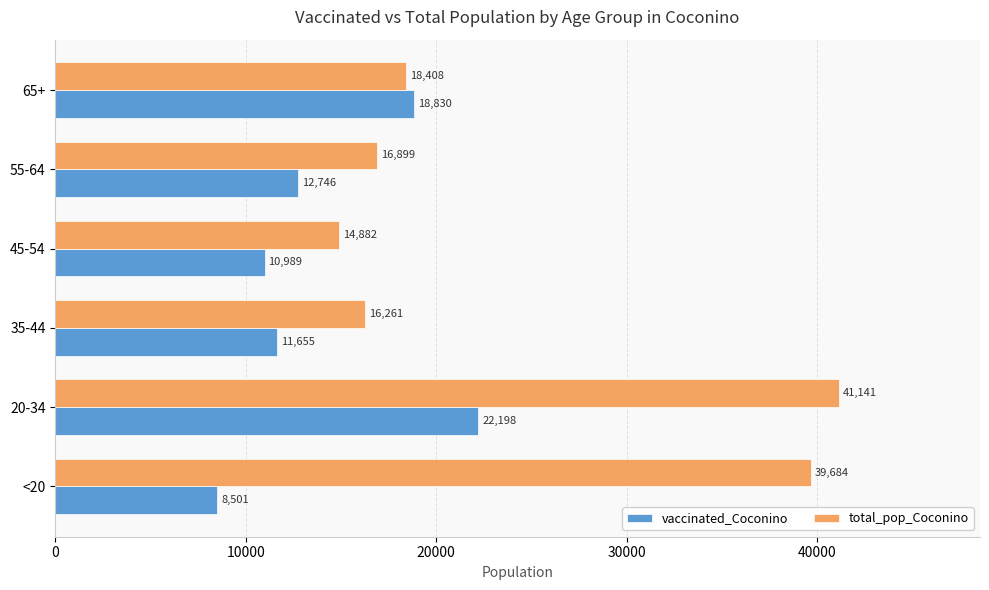

The value of vaccinated_Coconino at 20-34 is 35305. True or false?

False